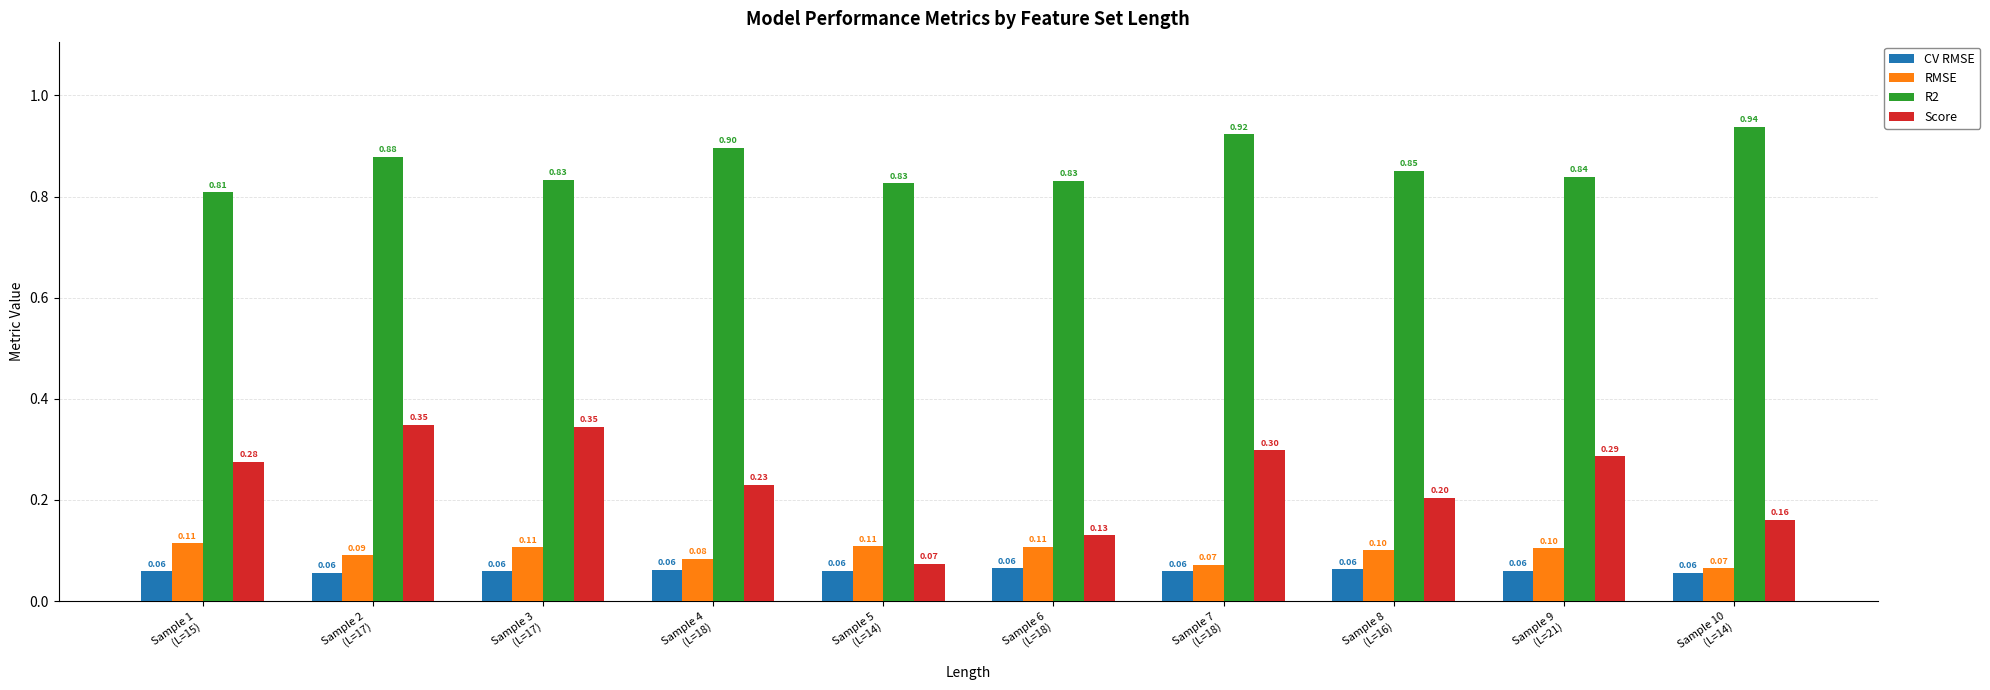

True or false: RMSE has a value of 0.1 at Sample 6
(L=18).

True